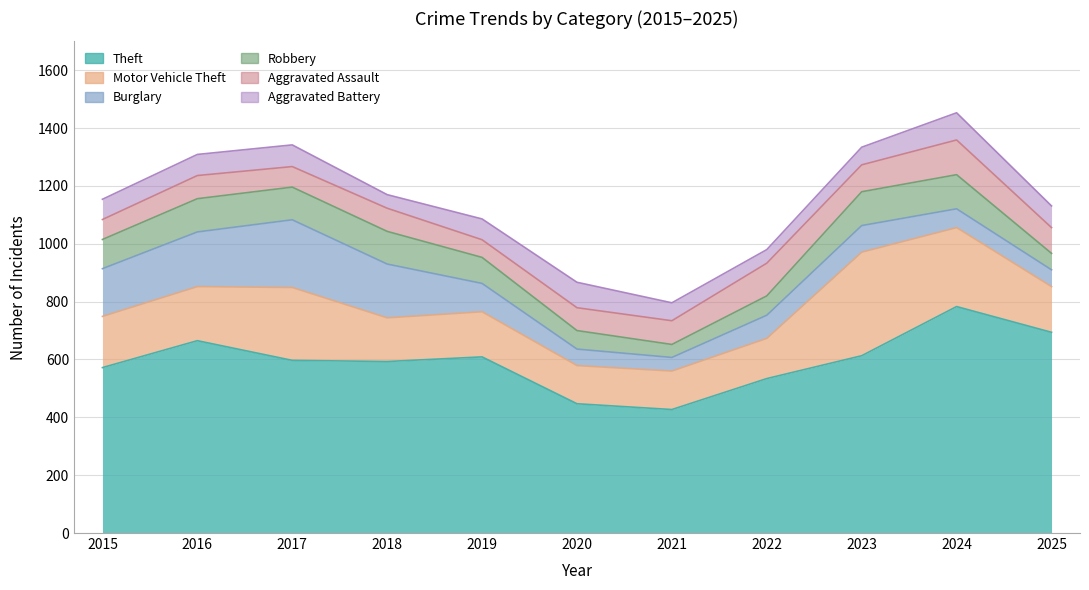

Between which two adjacent categories do Robbery and Aggravated Assault first intersect?

2019 and 2020